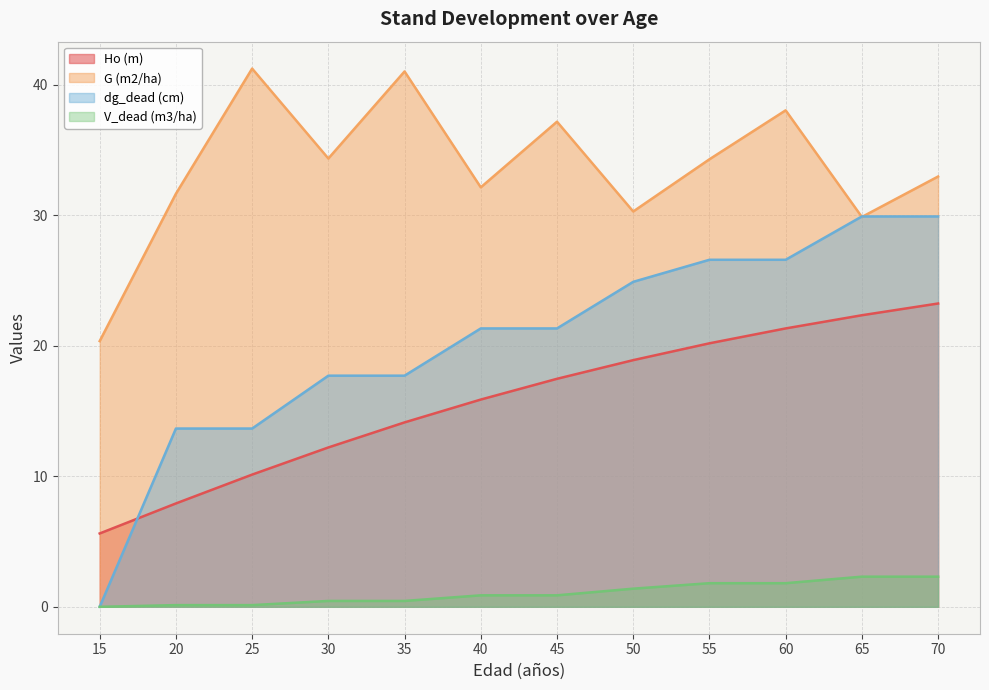

List the labels in order of Ho (m) value, largest first.

70, 65, 60, 55, 50, 45, 40, 35, 30, 25, 20, 15